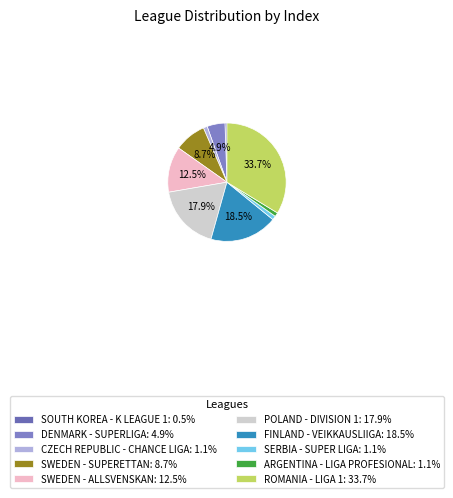

How many slices are in this pie chart?

10